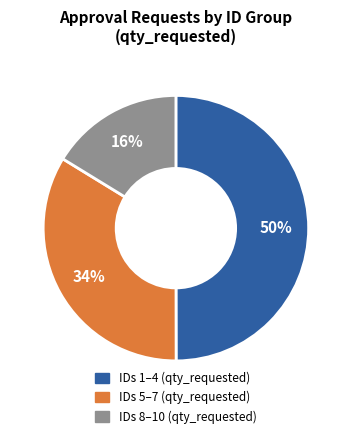

To the nearest percent, what is the difference between the largest and smallest slice percentages?

34%